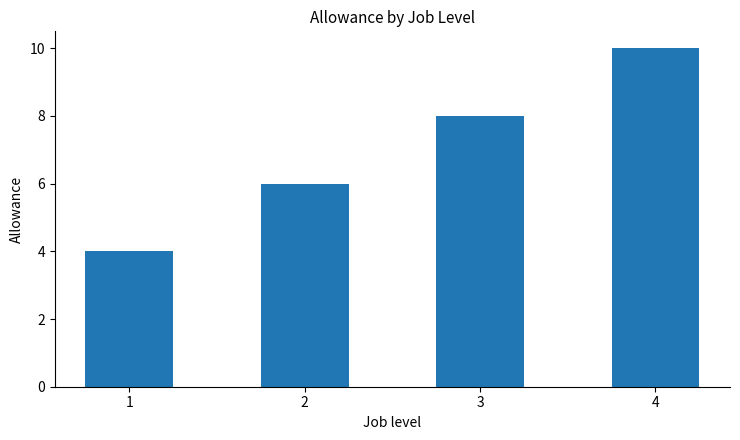

The chart shows a value of 2 at 2. True or false?

False